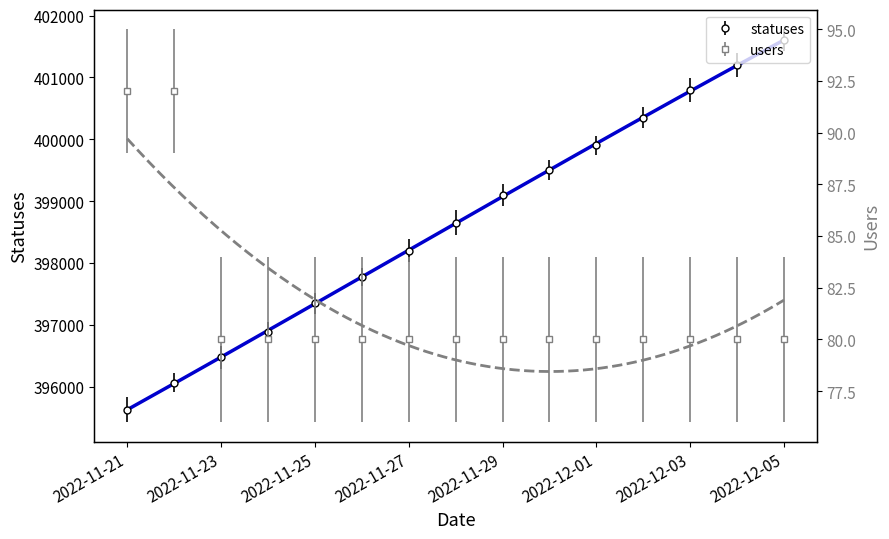

How many data points in statuses are less than 398650?

7